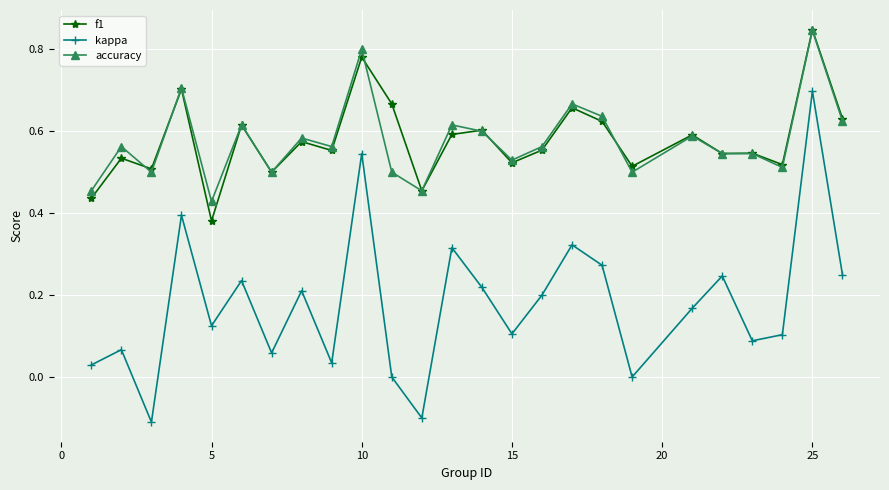

True or false: kappa and f1 intersect in this chart.

False